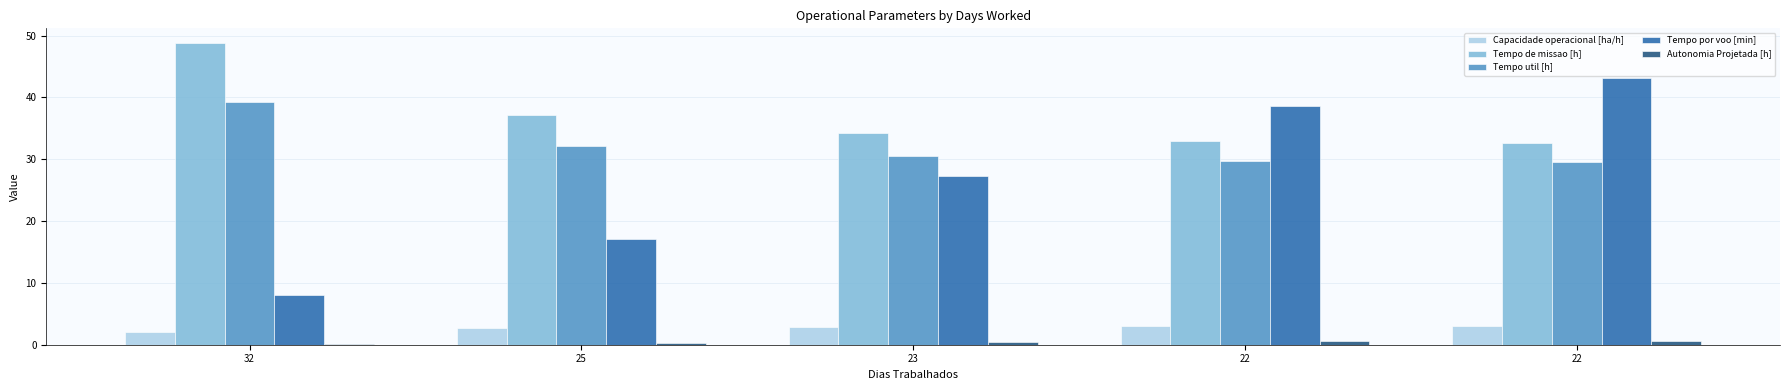

Which has a higher value, 22 or 22?

22